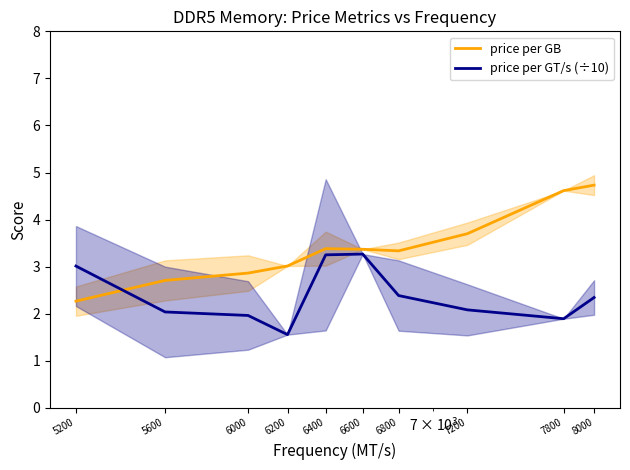

What is the sum of all price per GB values?

34.0